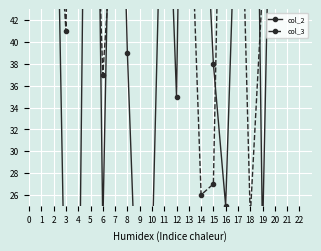

How many interior local valleys does the col_3 series have?

6